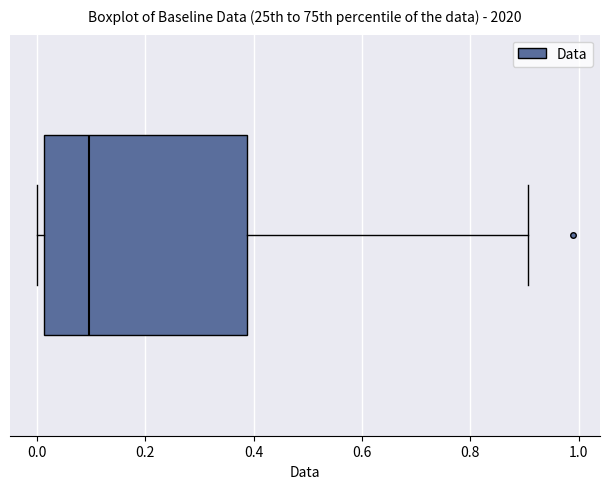

Where is the right edge of the box on the x-axis? The values are not printed on the chart, so give them approximately, as read against the axis.

0.38